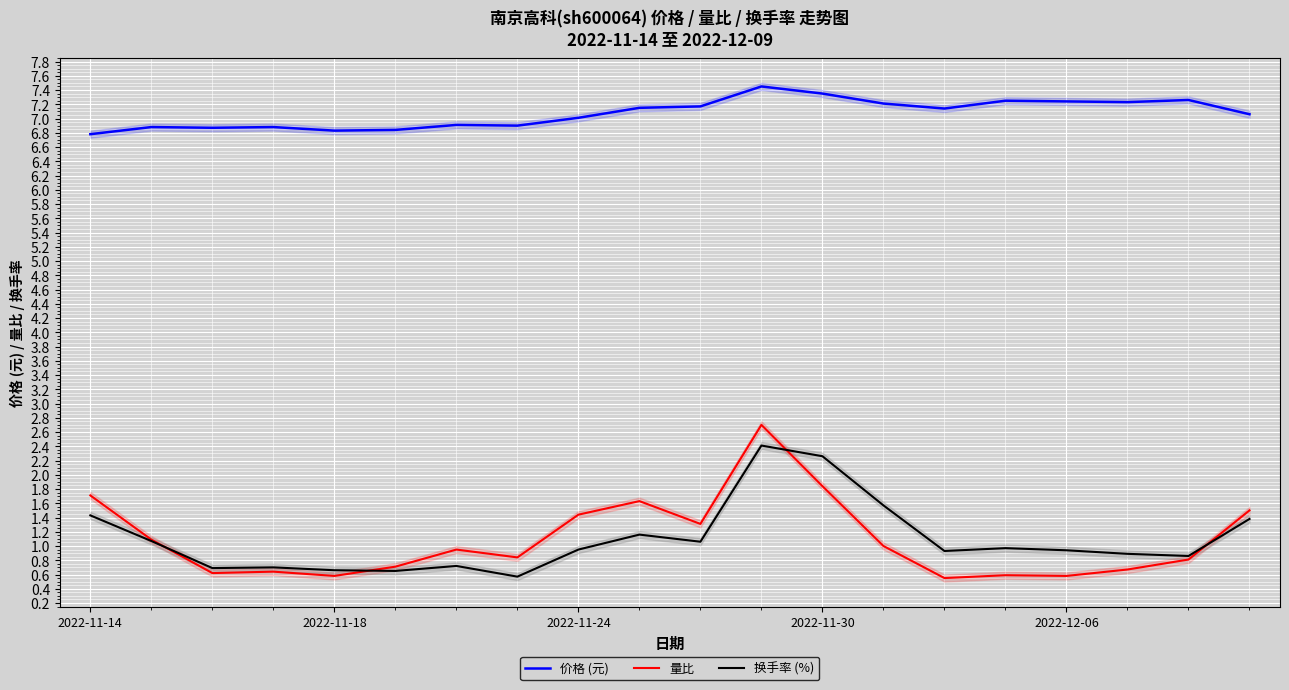

Count the number of categories in the chart.

20